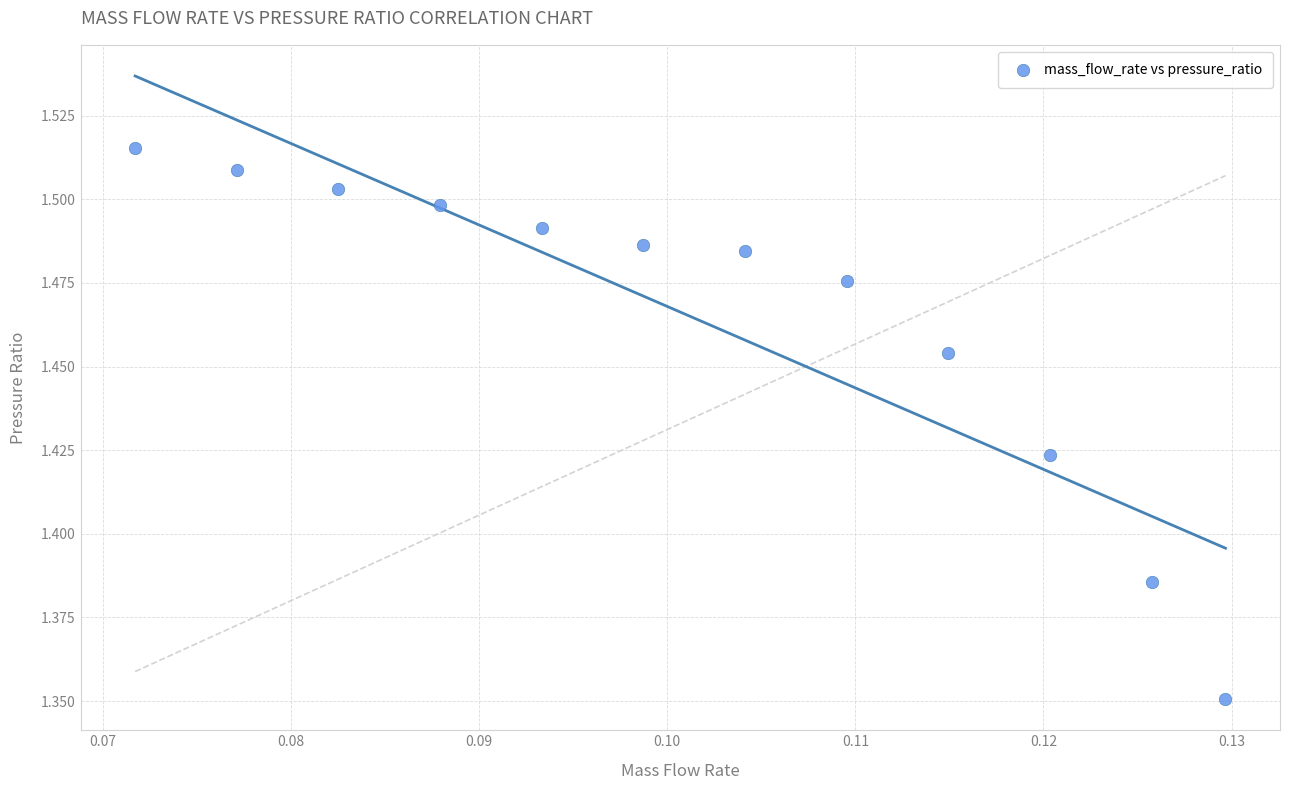

How many points are shown in the scatter plot?

12